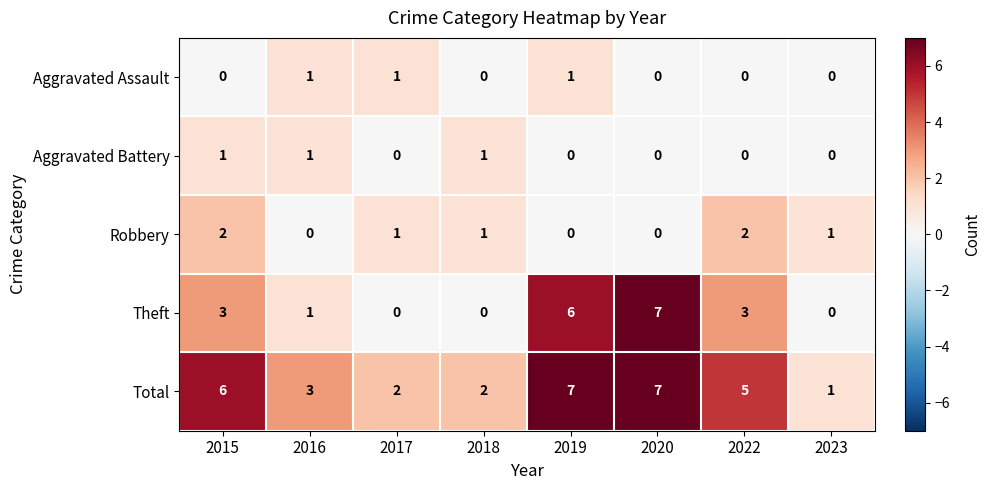

What is the maximum value shown in the chart?

7